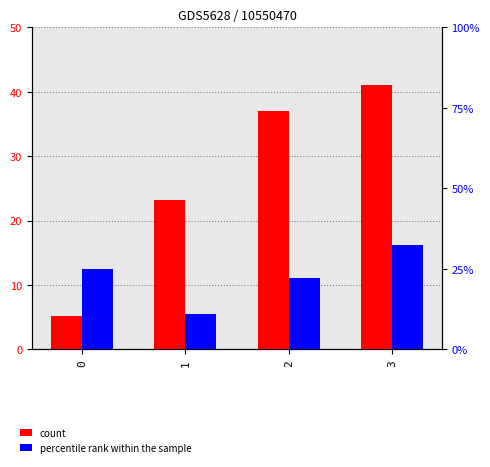

What is the value of the percentile rank within the sample bar at the 4th from the left?

32.5